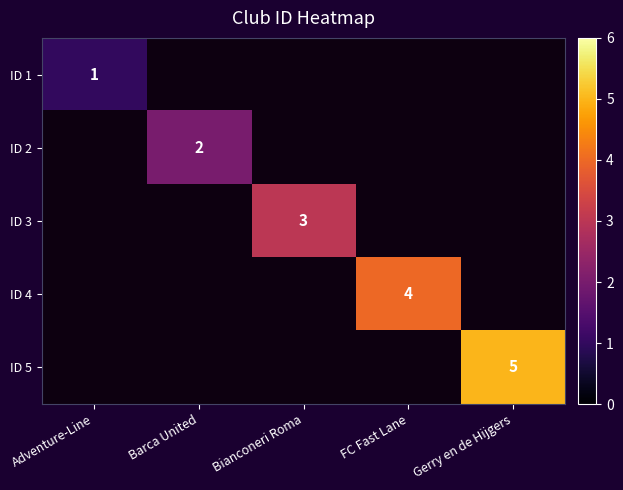

True or false: ID 2 has a value of 3 at Barca United.

False